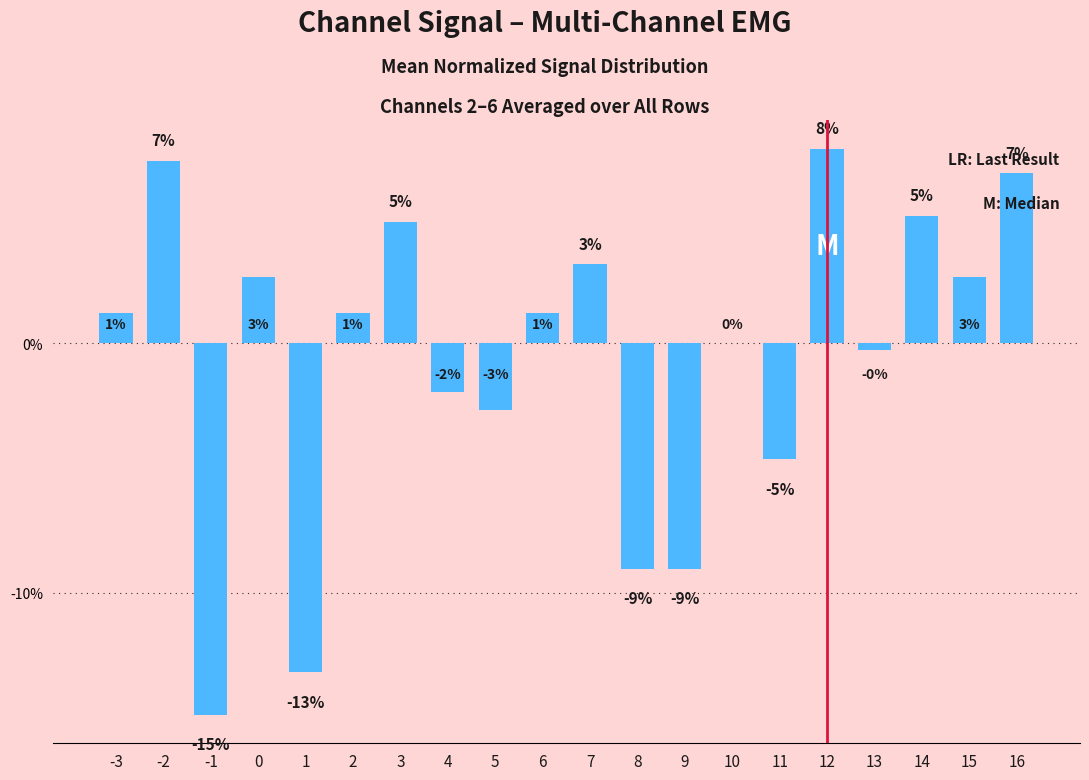

Reading left to right, extract all data points from this chart.

-3=1.2	-2=7.3	-1=-14.9	0=2.7	1=-13.2	2=1.2	3=4.9	4=-2.0	5=-2.7	6=1.2	7=3.2	8=-9.0	9=-9.0	10=0.0	11=-4.6	12=7.8	13=-0.2	14=5.1	15=2.7	16=6.8